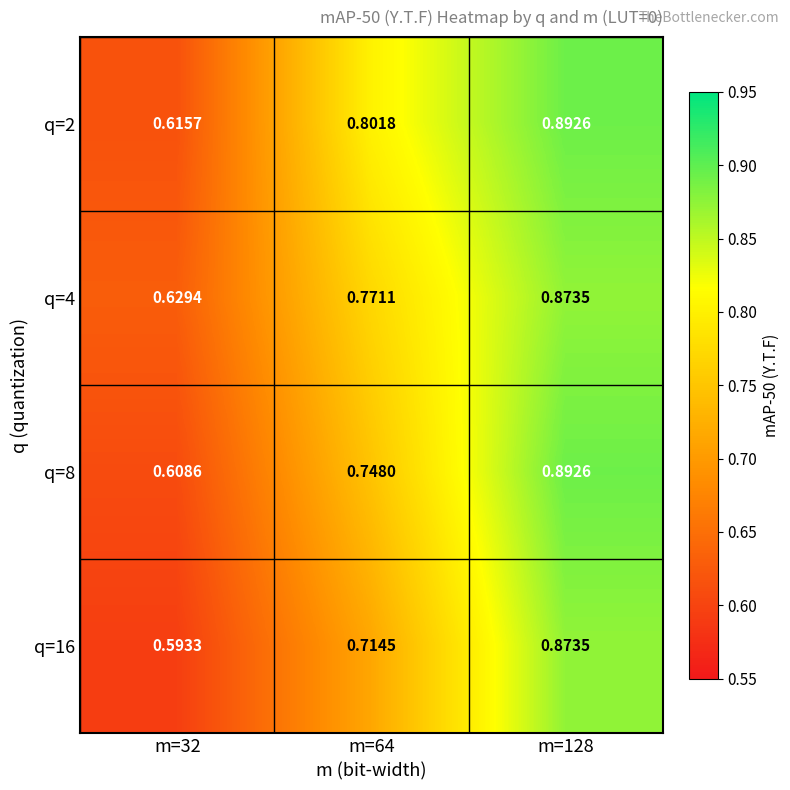

Is the value of q=2 at m=64 greater than the value of q=8 at m=32?

Yes